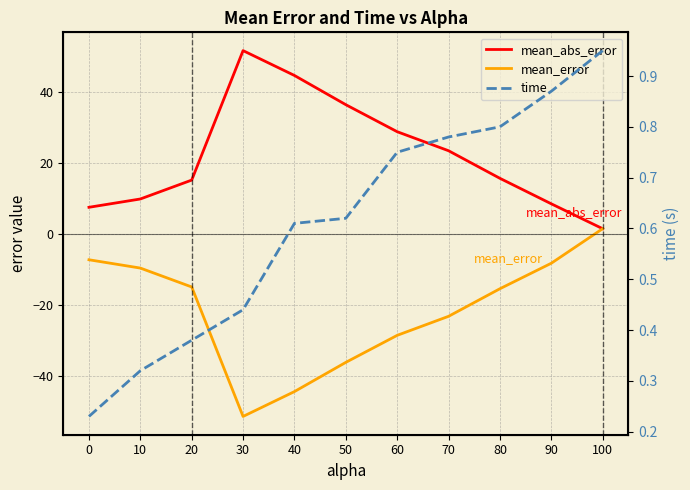

What is the sum of all mean_abs_error values?

241.8